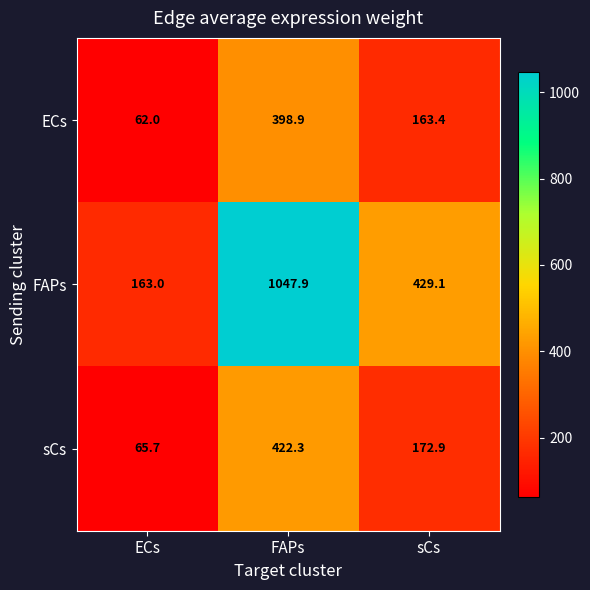

At which label does sCs first exceed 172?

FAPs